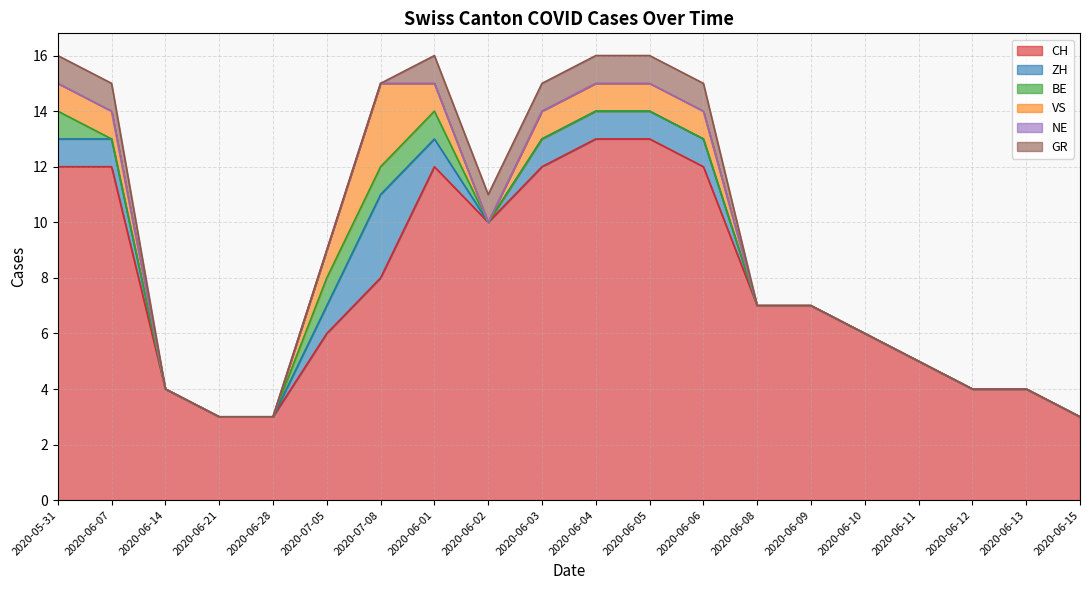

Count the number of data series in this chart.

6